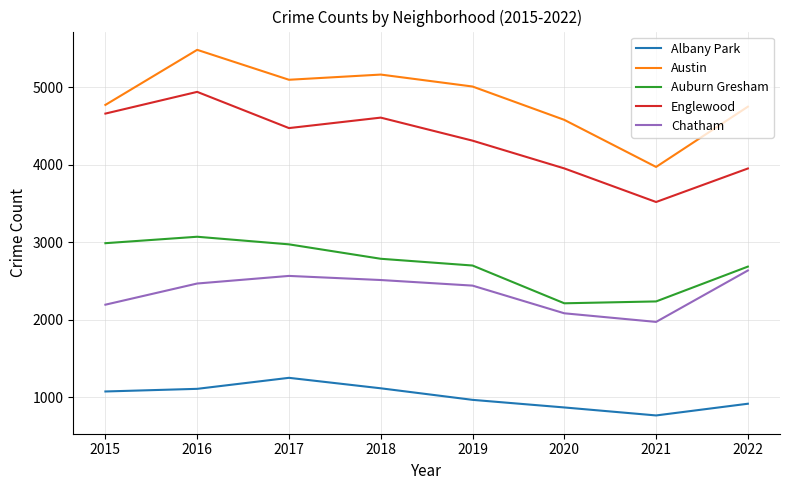

In Austin, how many points are lower than both neighbors (excluding endpoints)?

2